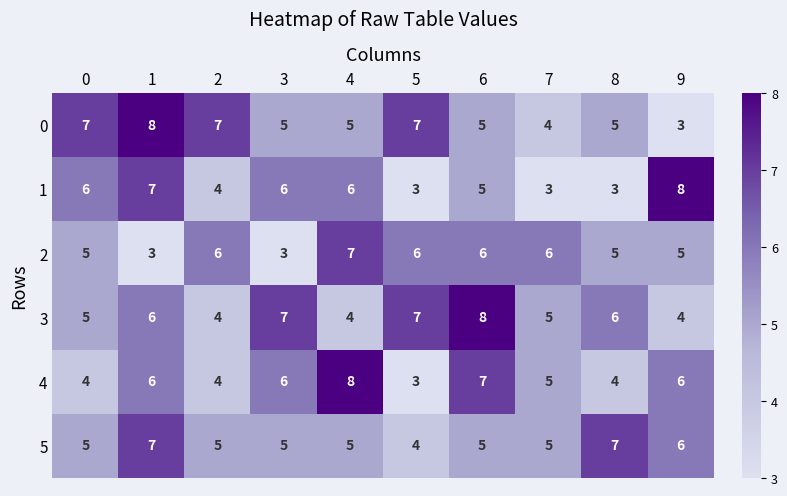

What is the difference between the maximum and minimum values in the 4 series?

5